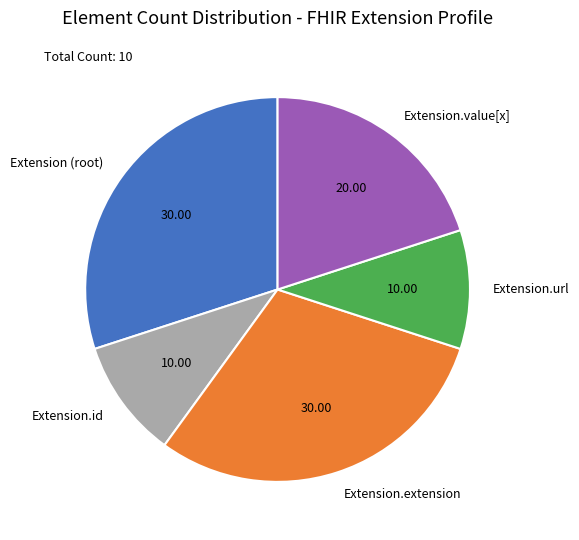

Between Extension (root) and Extension.url, which is larger?

Extension (root)